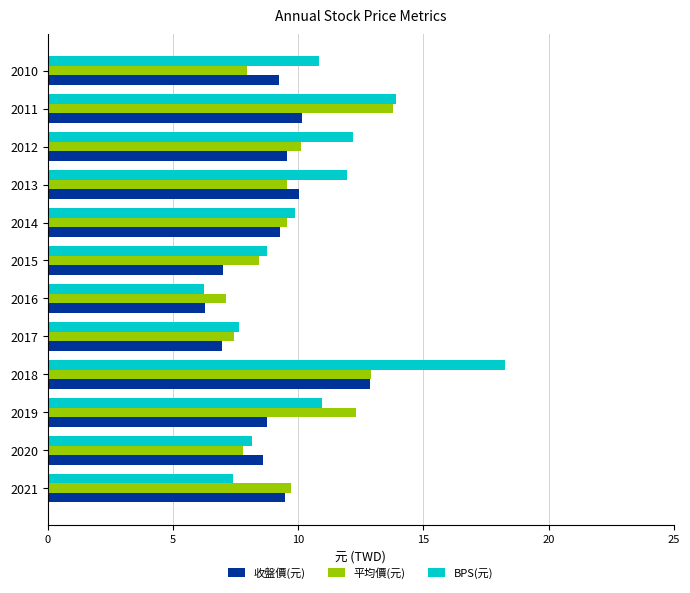

The value of BPS(元) at 2017 is 7.6. True or false?

True